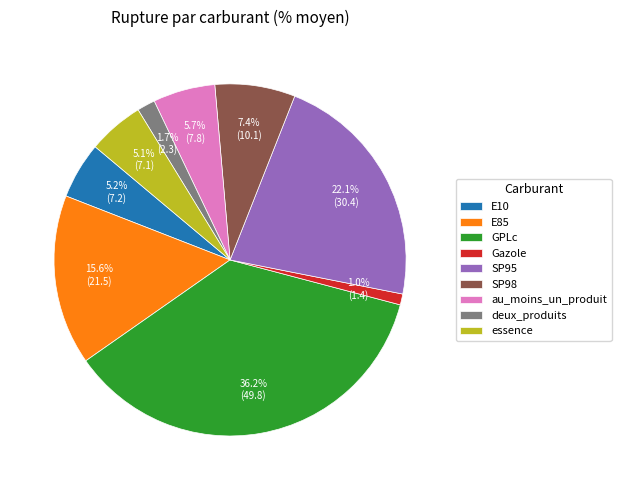

What percentage do SP95 and au_moins_un_produit together represent?

27.8%